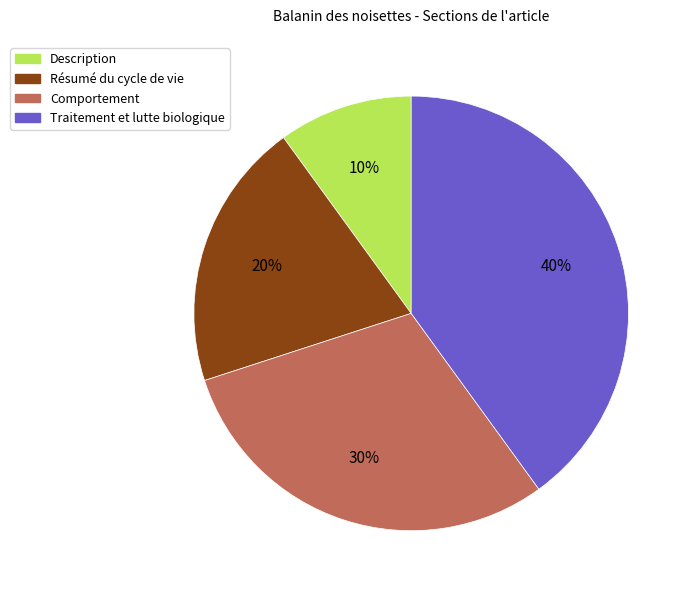

What is the largest slice in the pie chart?

Traitement et lutte biologique